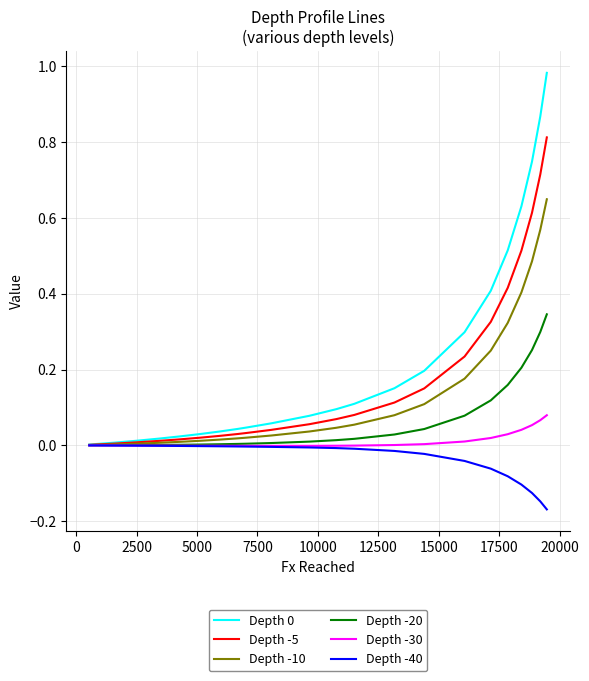

True or false: Depth 0 has more than 1 interior local peaks.

False